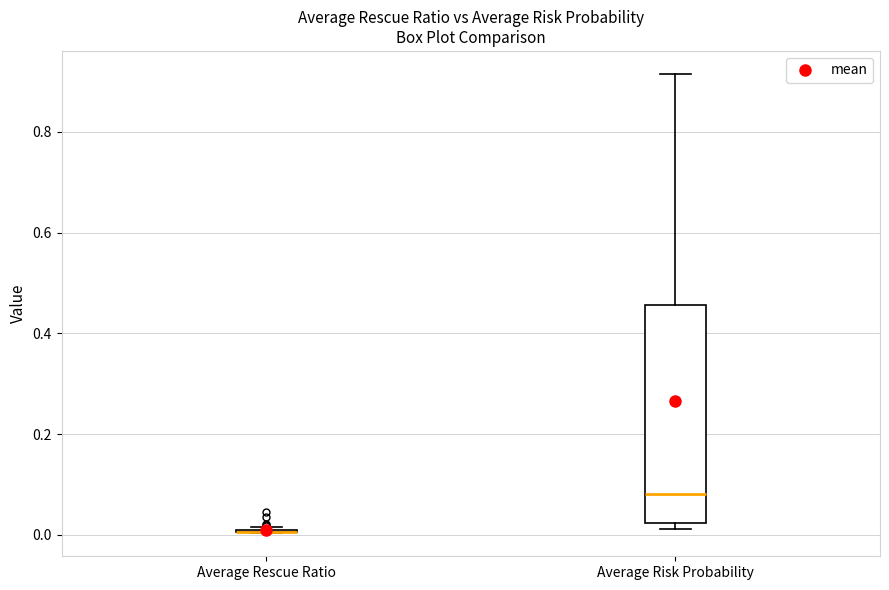

Reading left to right, transcribe this box plot: for each box, give where its median line is, the range the box spans, and where its two whiskers end, as read against the y-axis. The values are not printed on the chart, so give them approximately, as read against the axis.

Average Rescue Ratio: box collapsed to a line at 0.00, whiskers 0.00 to 0.02
Average Risk Probability: median 0.08, box 0.02 to 0.46, whiskers 0.02 (just below the box's lower edge) to 0.92